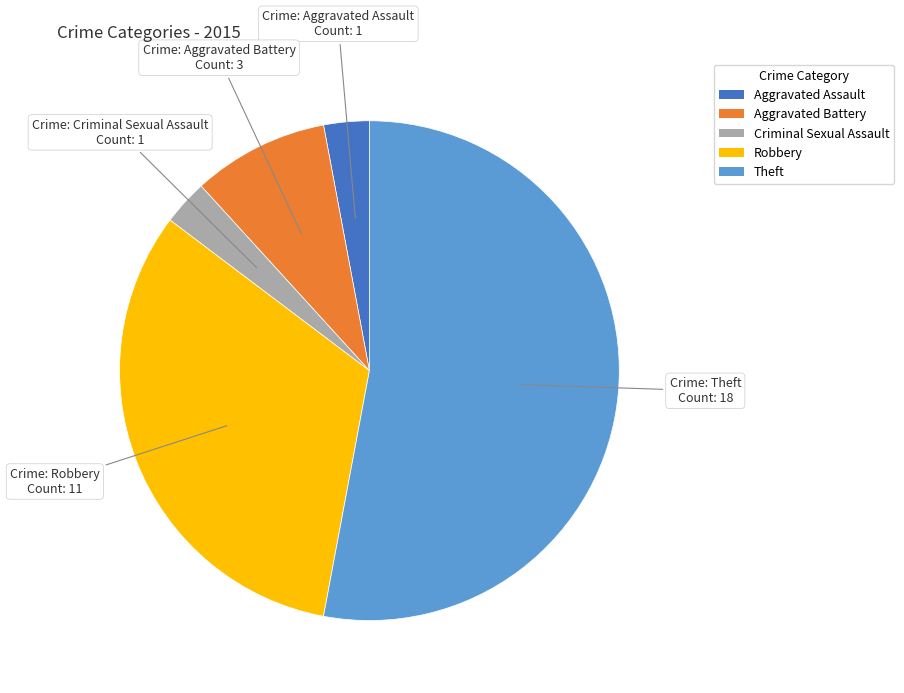

Count the number of slices in the pie.

5